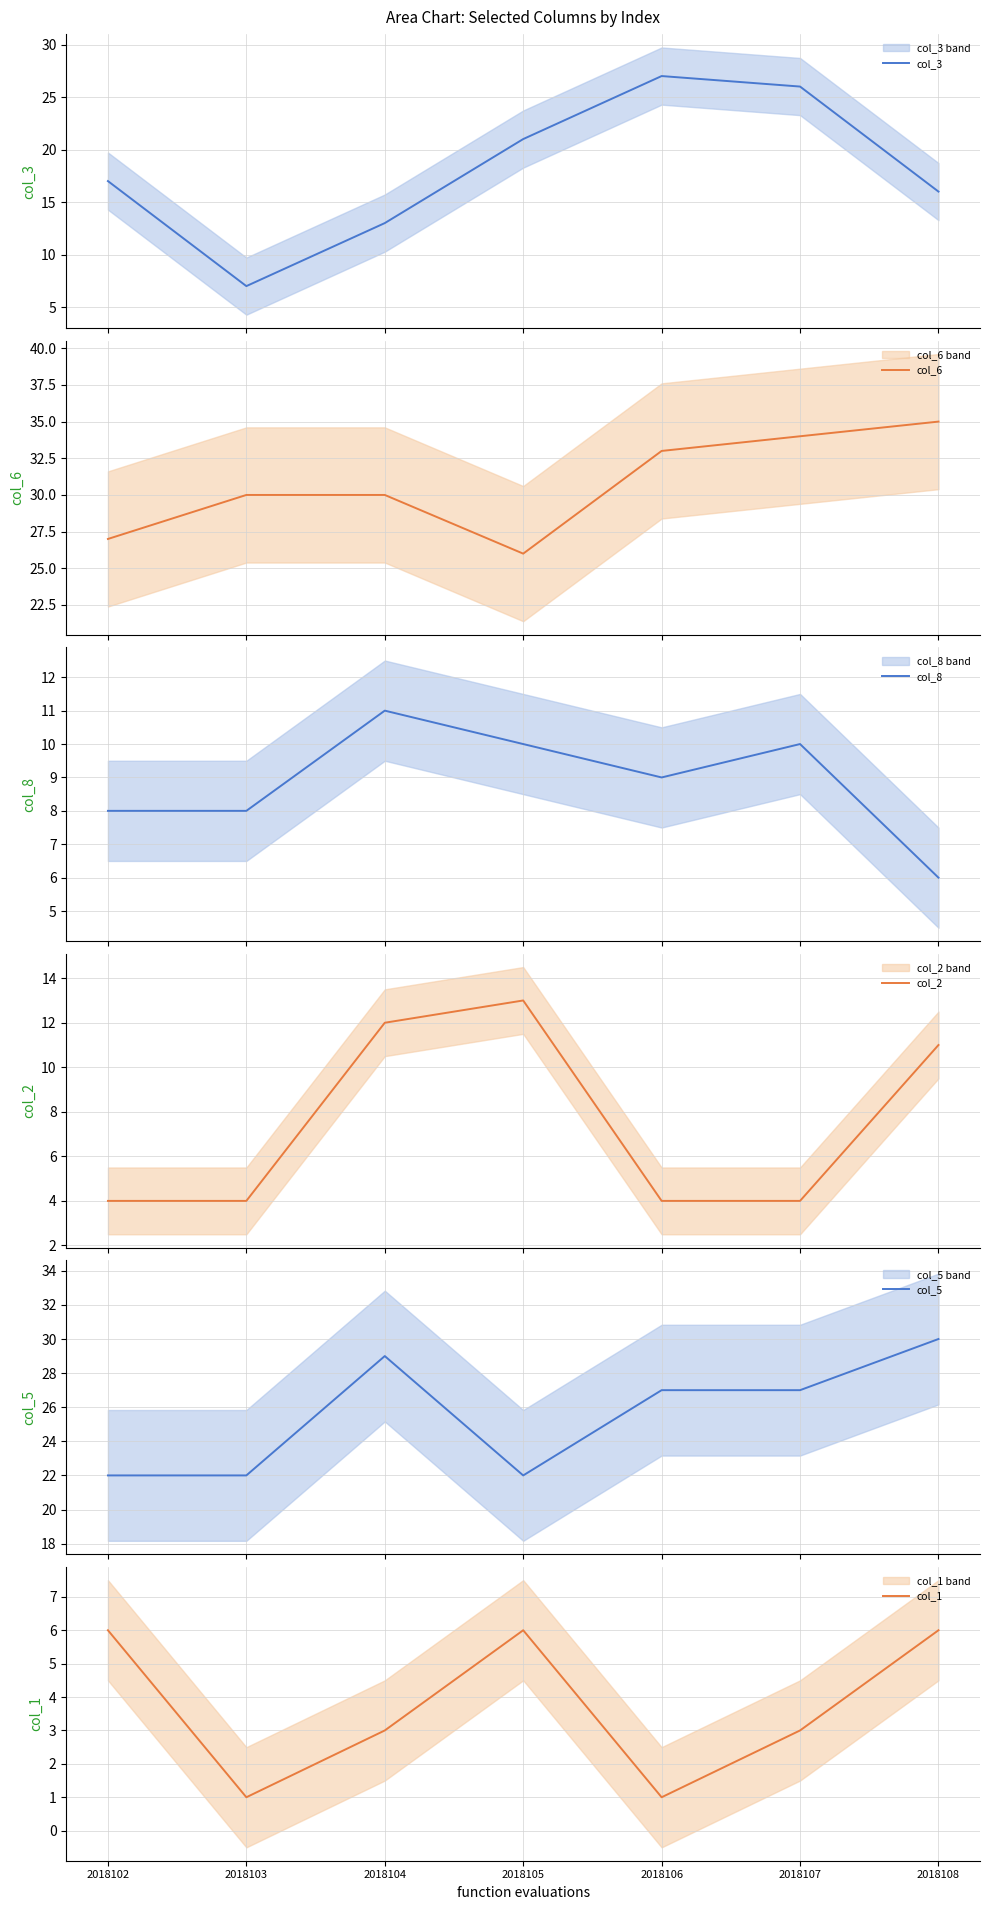

Reading left to right, list all the values displayed in this chart.

col_3: 17	7	13	21	27	26	16
col_6: 27	30	30	26	33	34	35
col_8: 8	8	11	10	9	10	6
col_2: 4	4	12	13	4	4	11
col_5: 22	22	29	22	27	27	30
col_1: 6	1	3	6	1	3	6